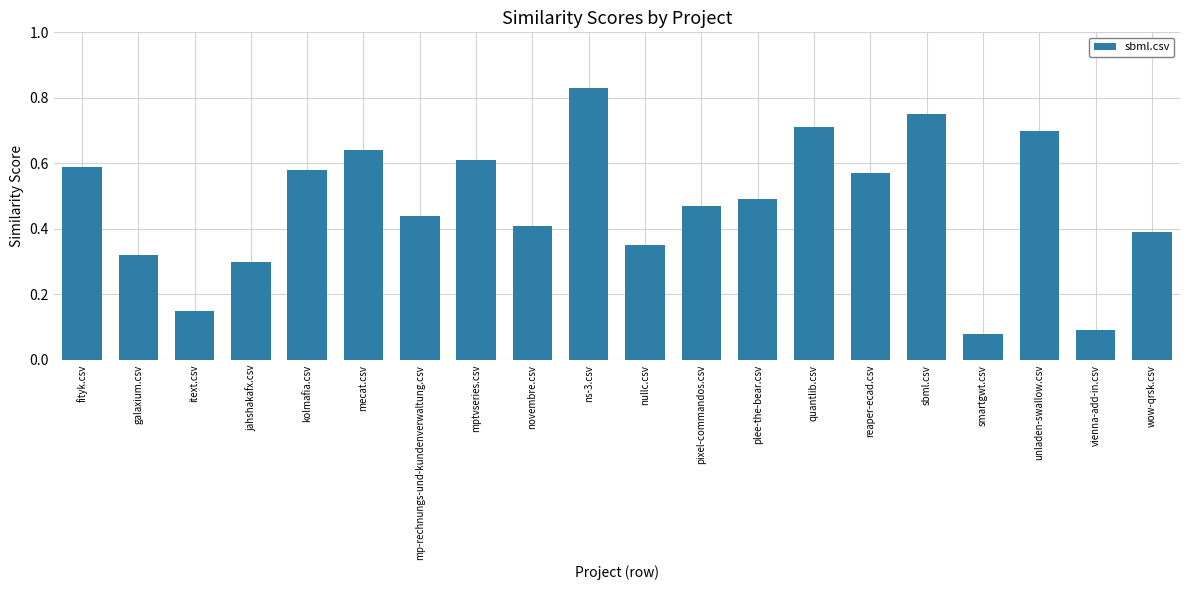

At which category does the chart reach its peak across all series?

ns-3.csv